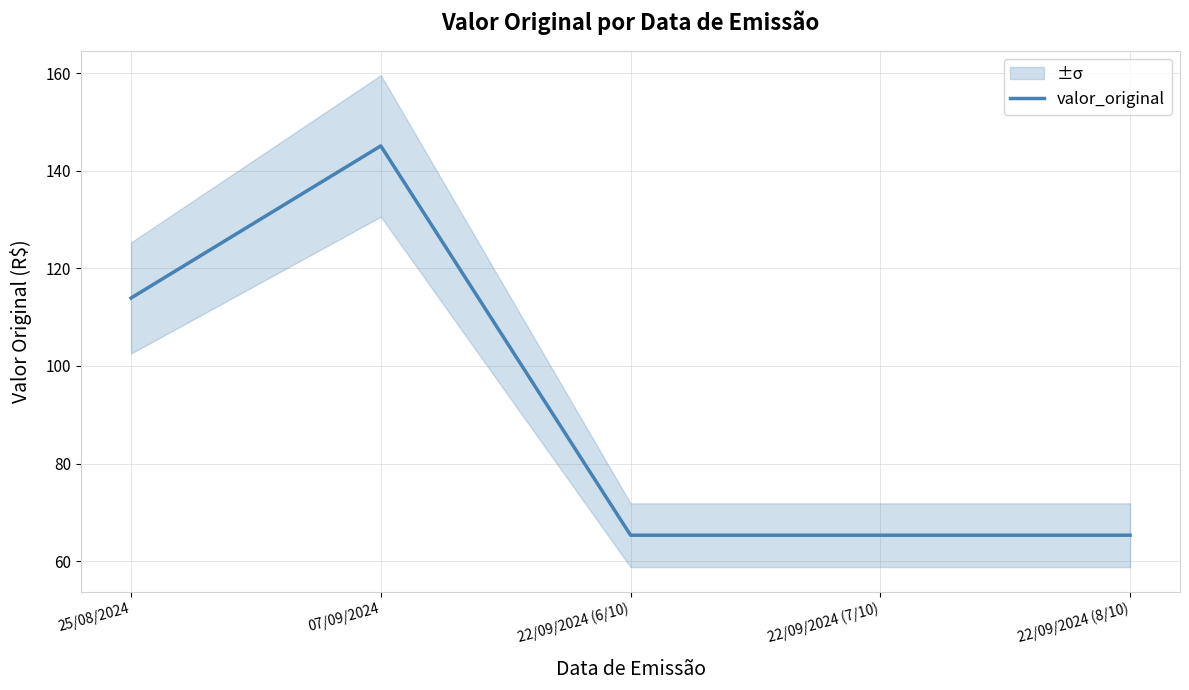

Where is the first local maximum?

07/09/2024